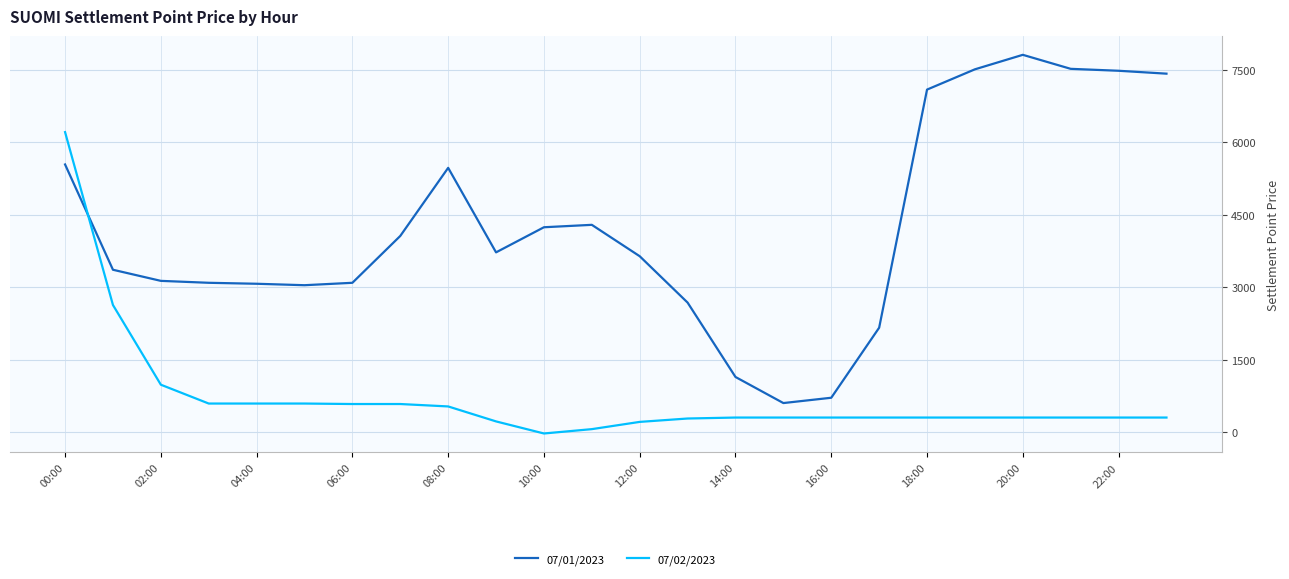

How many times do 07/01/2023 and 07/02/2023 cross each other?

1